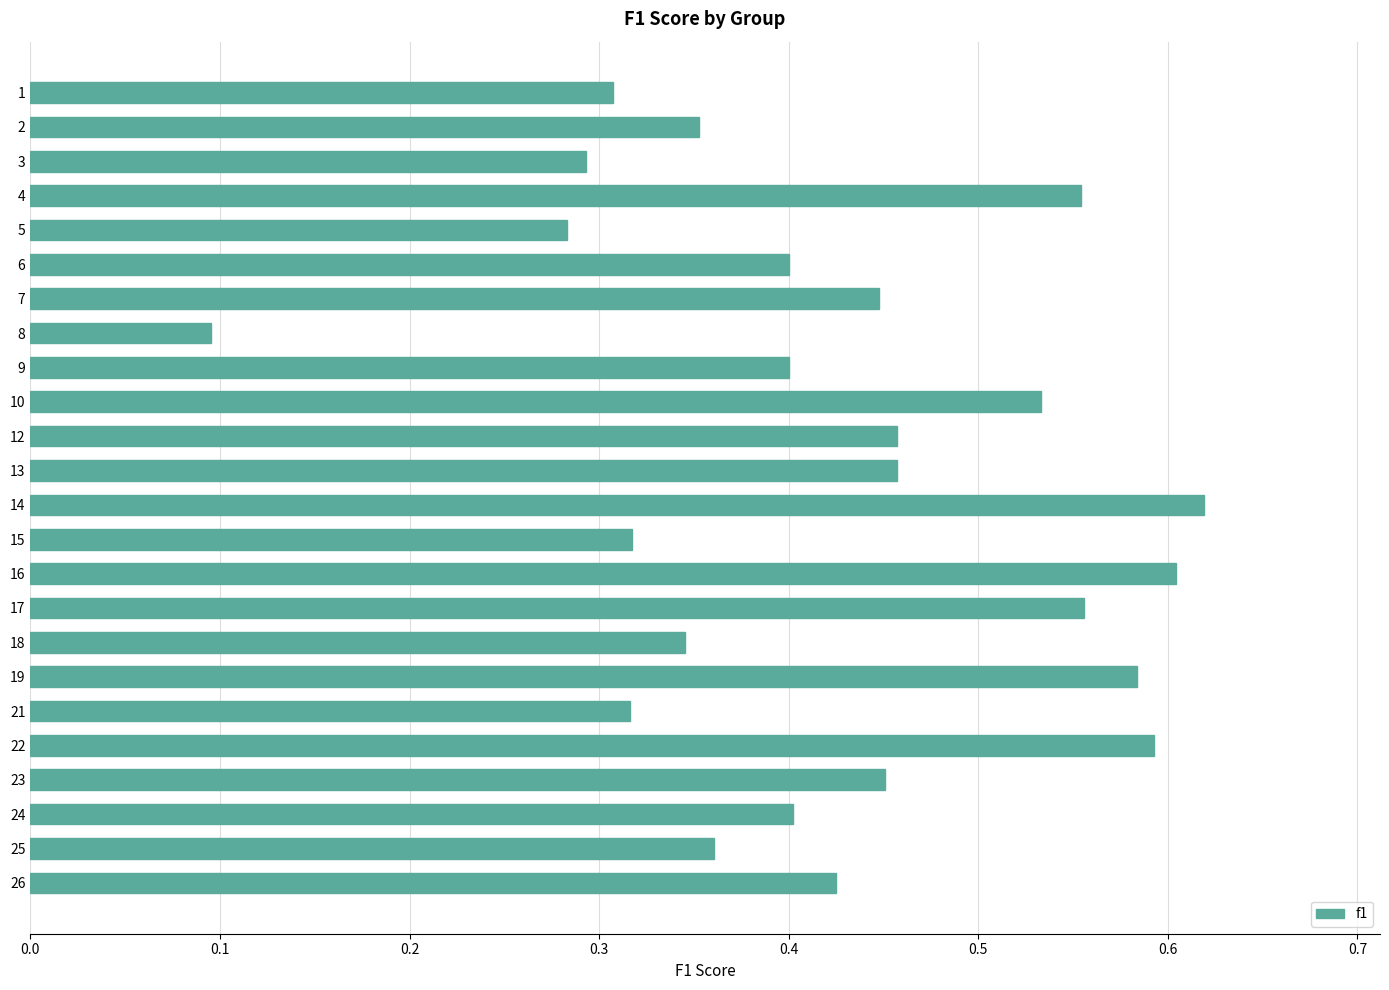

Where is the data nearest to the value 0?

8